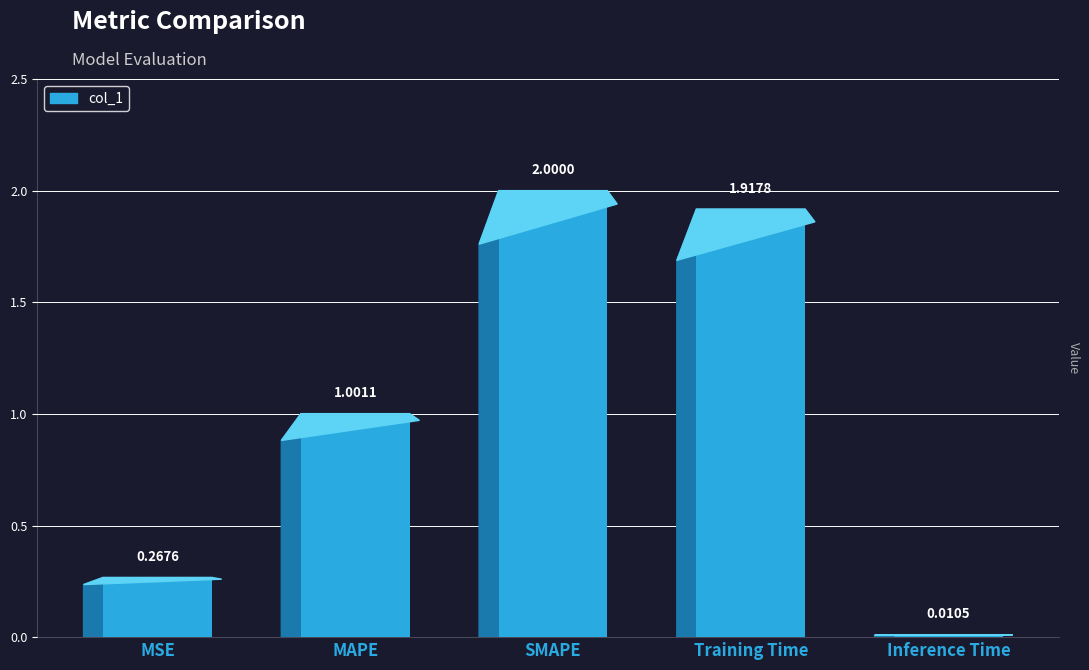

Reading left to right, what are all the values shown in this chart?

0.3	1.0	2.0	1.9	0.0